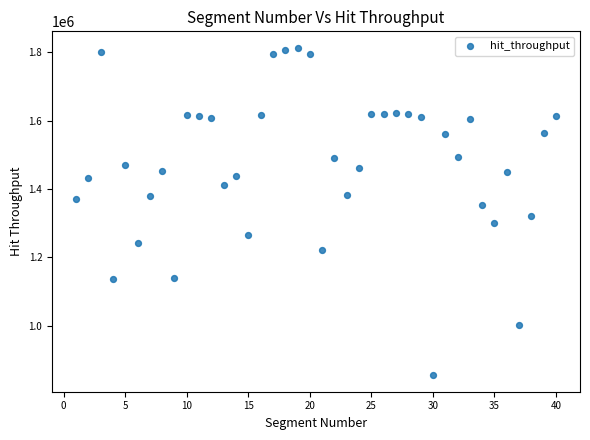

What is the range of Y values (max minus min)?

958152.9